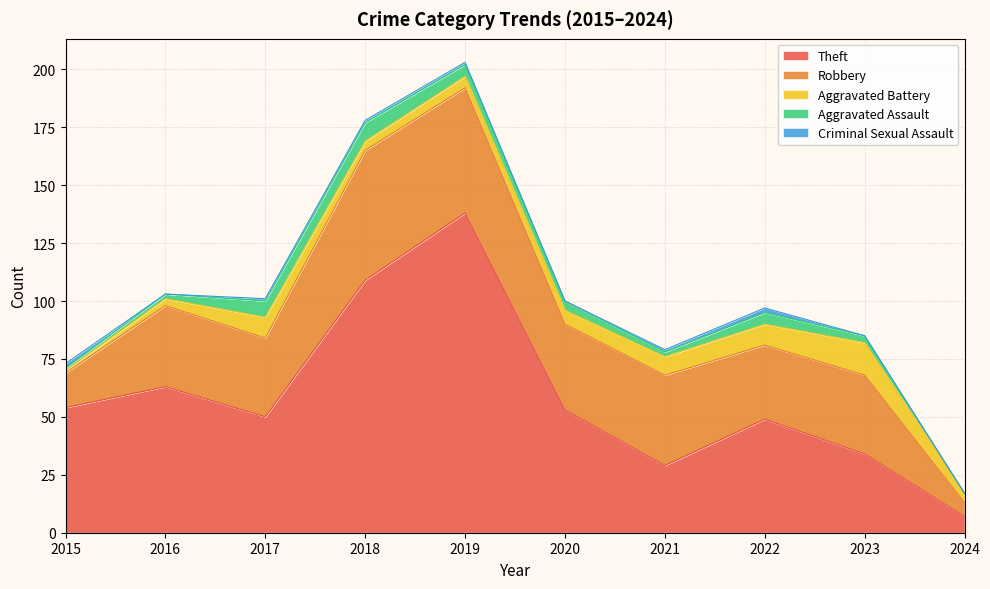

Reading left to right, transcribe all the data shown in this chart.

Theft: 54	63	50	109	138	53	29	49	34	7
Robbery: 15	35	34	56	54	37	39	32	34	6
Aggravated Battery: 1	3	9	4	5	6	8	9	14	4
Aggravated Assault: 1	2	7	8	5	4	2	5	3	0
Criminal Sexual Assault: 2	0	1	1	1	0	1	2	0	0